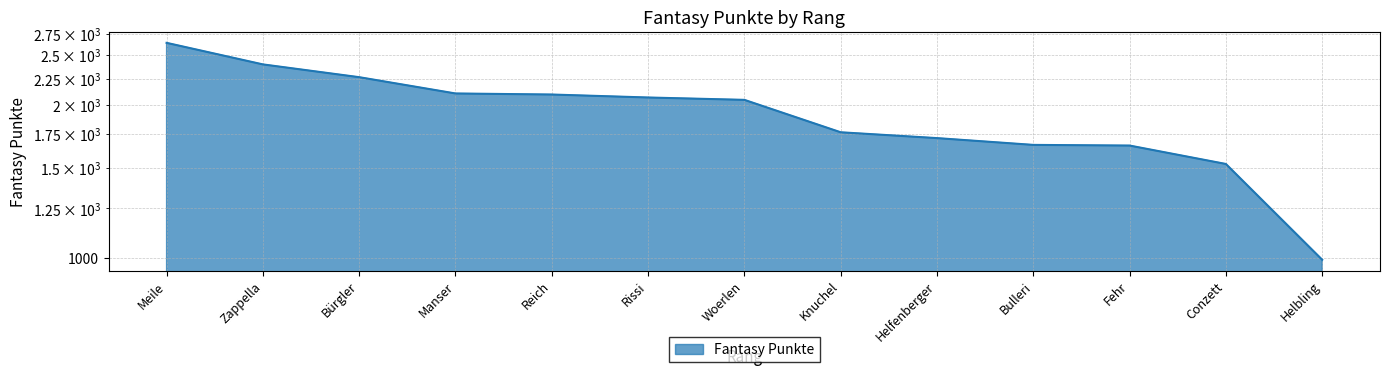

What position from the right is Bulleri?

4